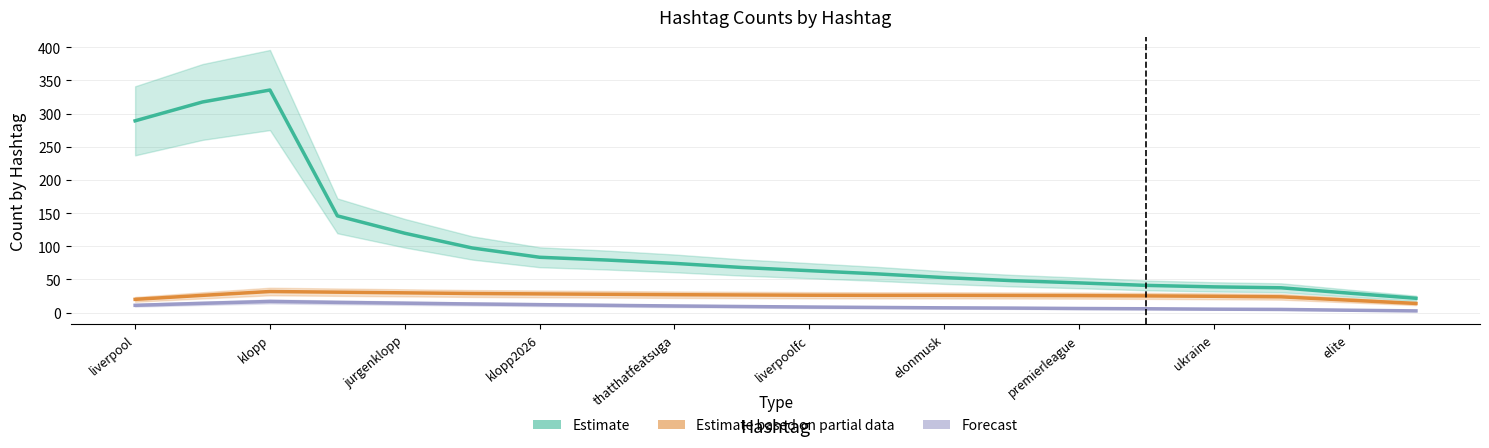

True or false: Estimate and Estimate based on partial data intersect in this chart.

False